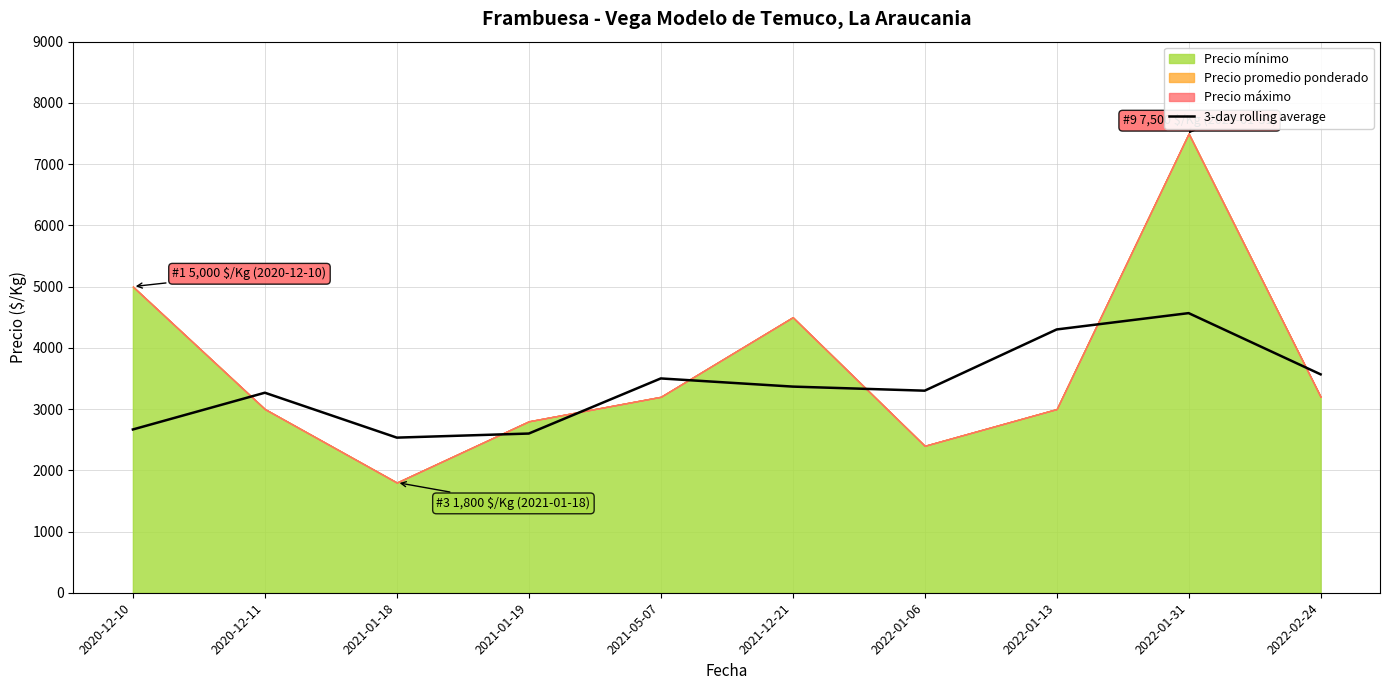

What position from the right is 2021-01-19?

7